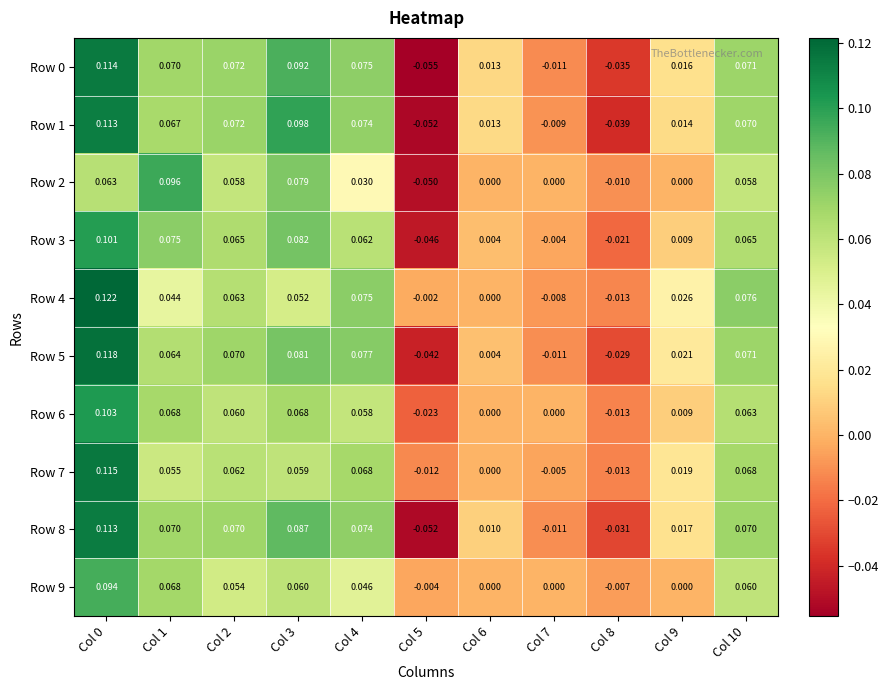

Rank the series by their maximum value, from lowest to highest.

Row 9, Row 2, Row 3, Row 6, Row 1, Row 8, Row 0, Row 7, Row 5, Row 4